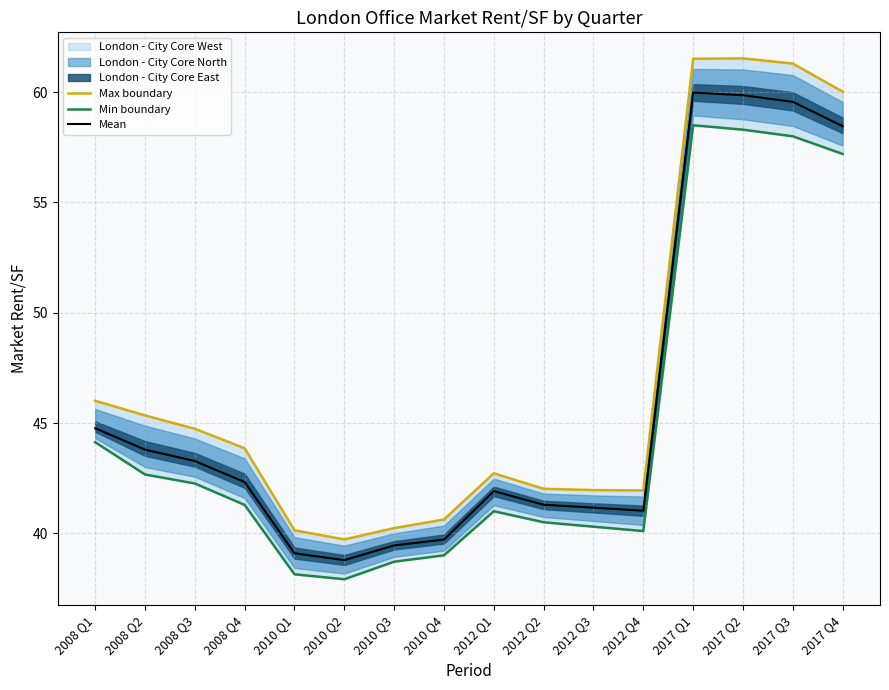

At which category does Min boundary reach its first local valley?

2010 Q2